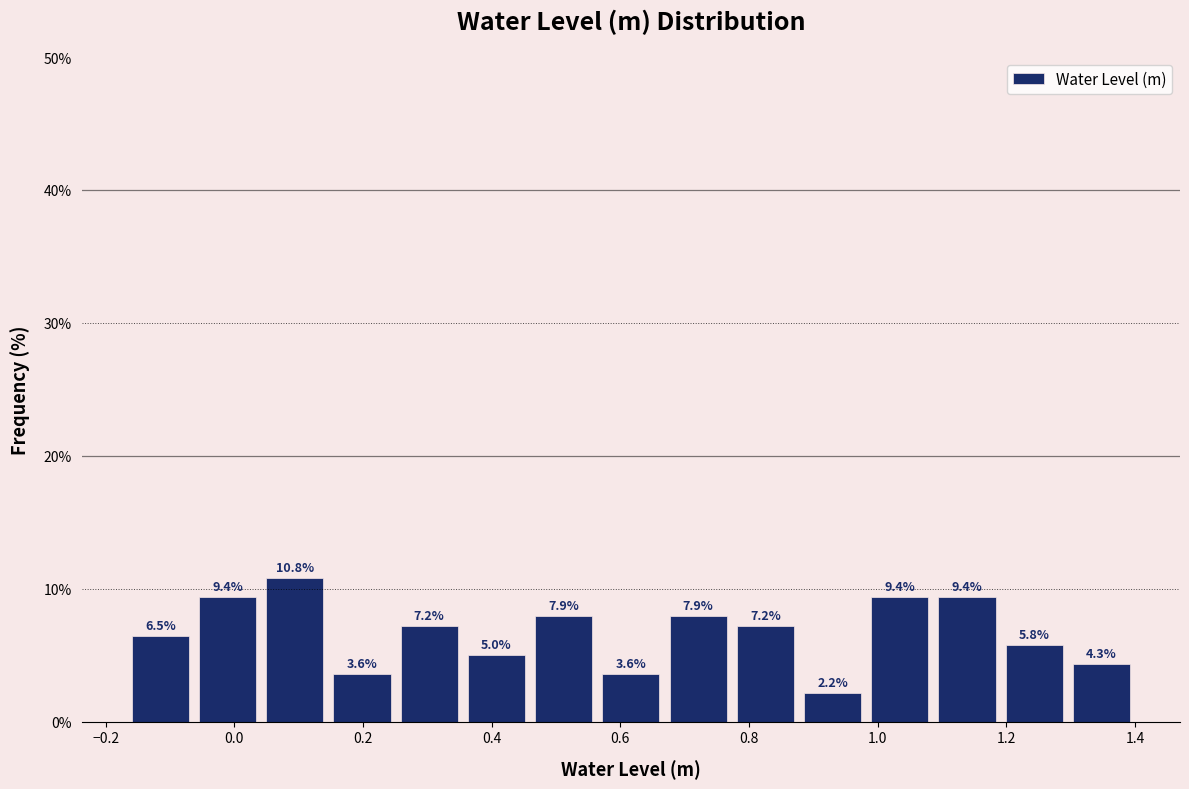

Reading left to right, transcribe this chart: for each bar, give the range it covers on the x-axis and its height. The bar edges are not printed on the chart, so give them approximately, as read against the axis.

-0.16 to -0.06: 6.5
-0.06 to 0.04: 9.4
0.04 to 0.14: 10.8
0.14 to 0.26: 3.6
0.26 to 0.36: 7.2
0.36 to 0.46: 5.0
0.46 to 0.56: 7.9
0.56 to 0.66: 3.6
0.66 to 0.78: 7.9
0.78 to 0.88: 7.2
0.88 to 0.98: 2.2
0.98 to 1.08: 9.4
1.08 to 1.20: 9.4
1.20 to 1.30: 5.8
1.30 to 1.40: 4.3